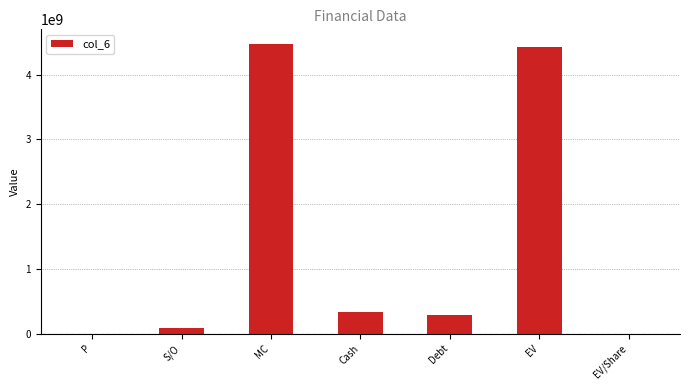

What is the sum of all values?

9619963665.1